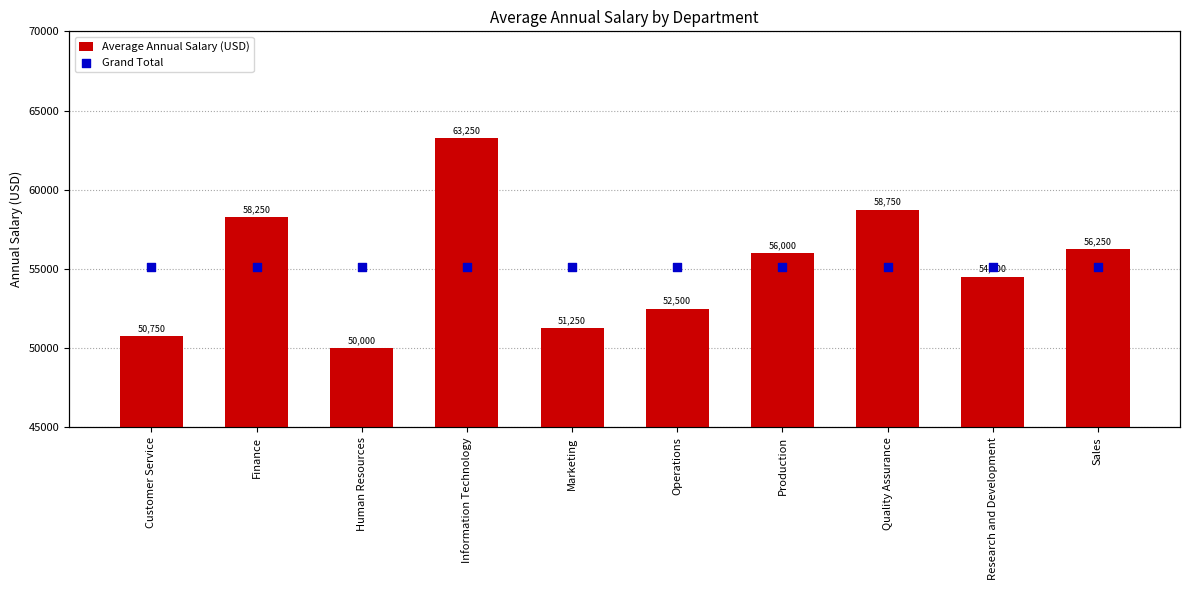

Is the value of Grand Total at Human Resources greater than the value of Average Annual Salary (USD) at Research and Development?

Yes